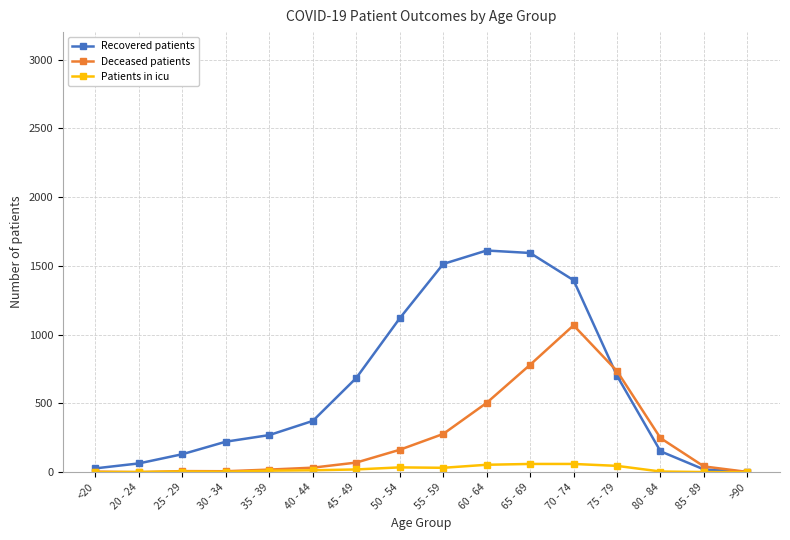

True or false: Patients in icu has a value of 35 at 50 - 54.

True